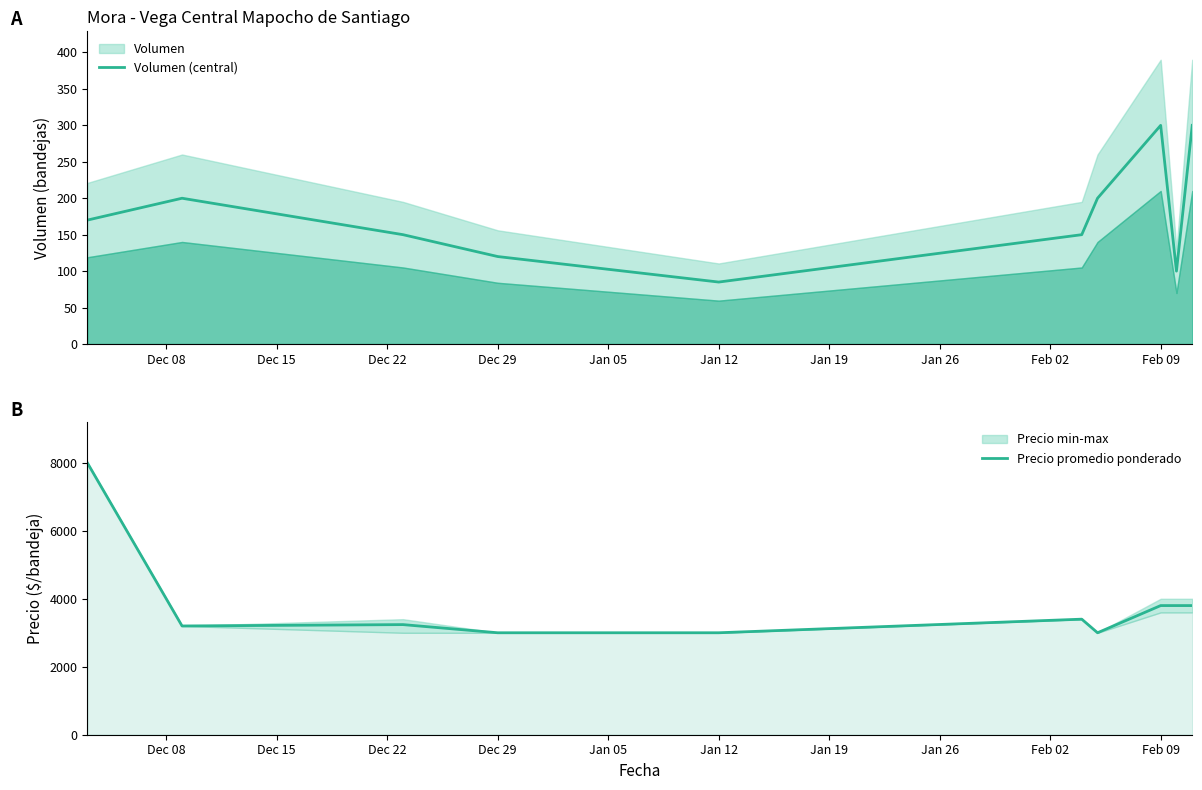

At how many categories does at least one series exceed 3026?

7